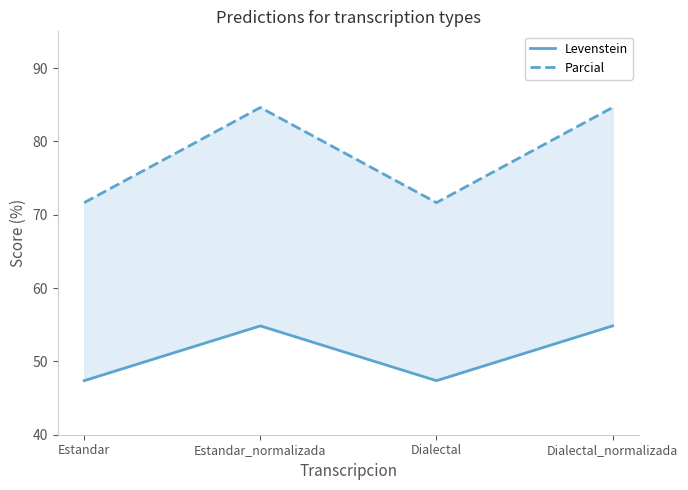

What is the label of the 3rd point from the left?

Dialectal